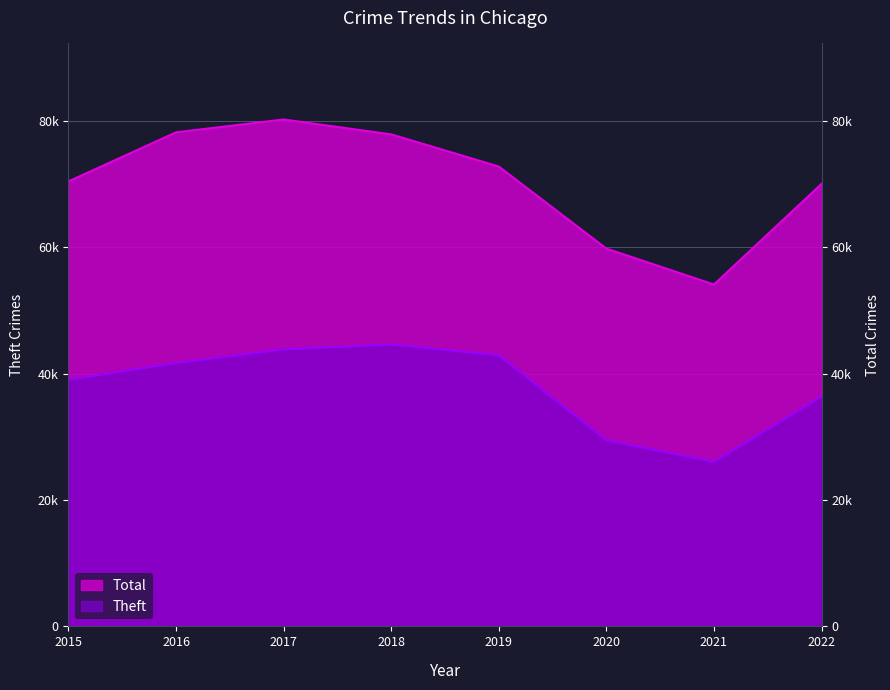

Where does the Theft series first go above 41705?

2017